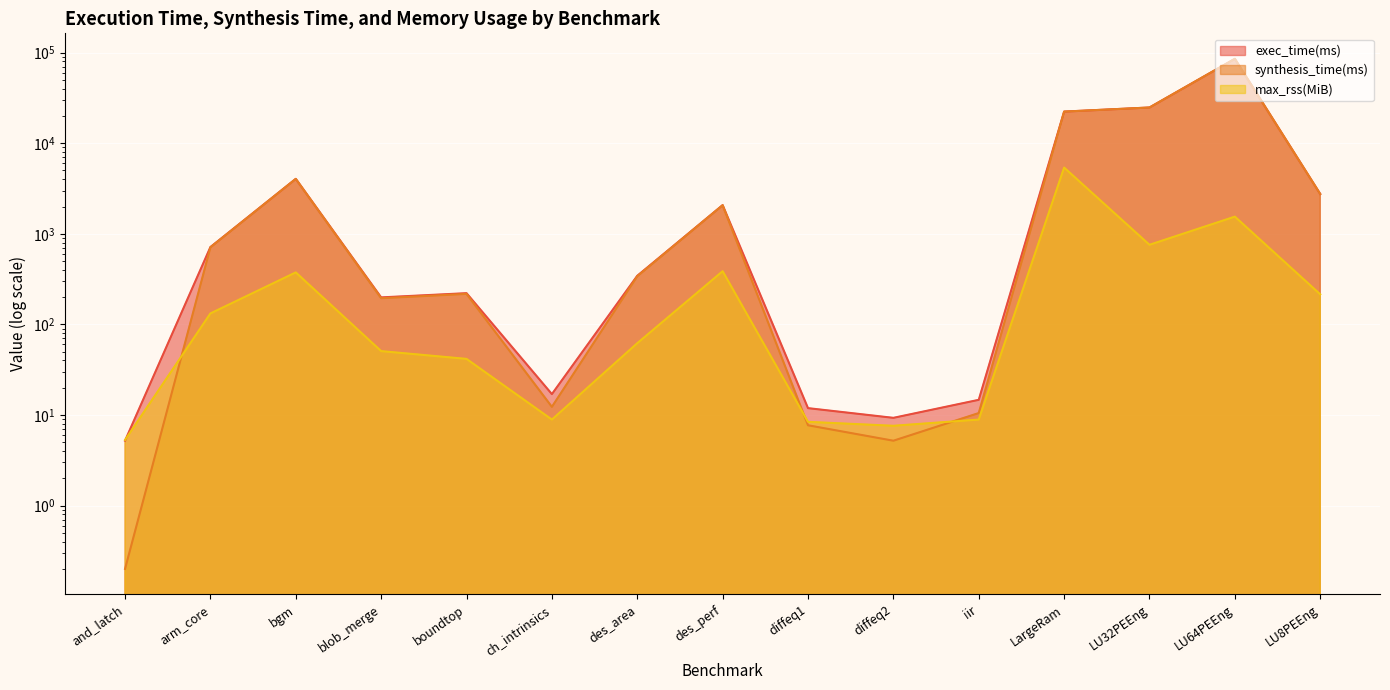

Between boundtop and des_area, which series saw the biggest shift?

synthesis_time(ms)